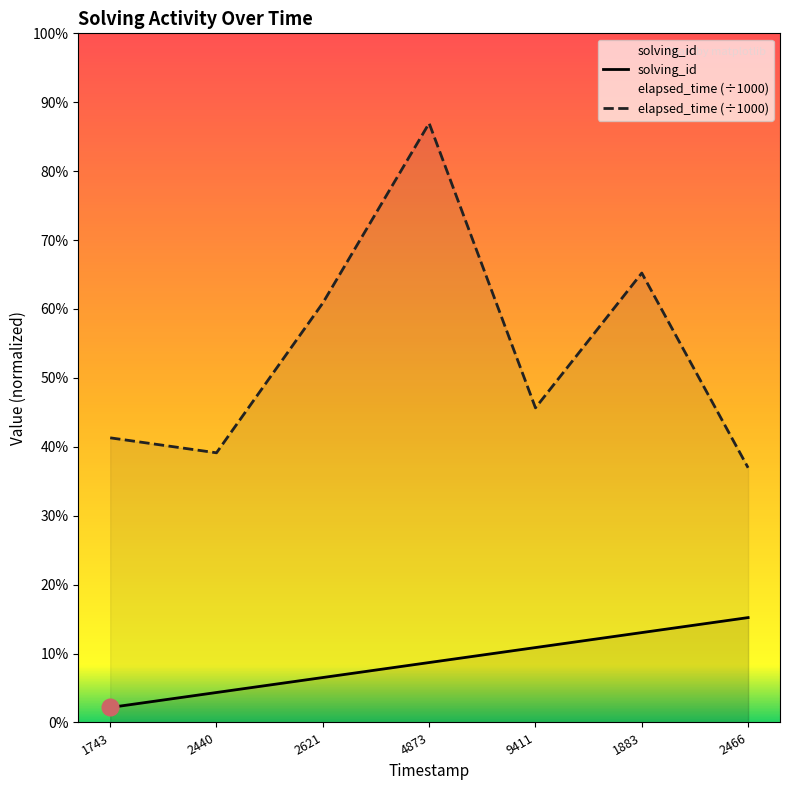

Count the number of data series in this chart.

2